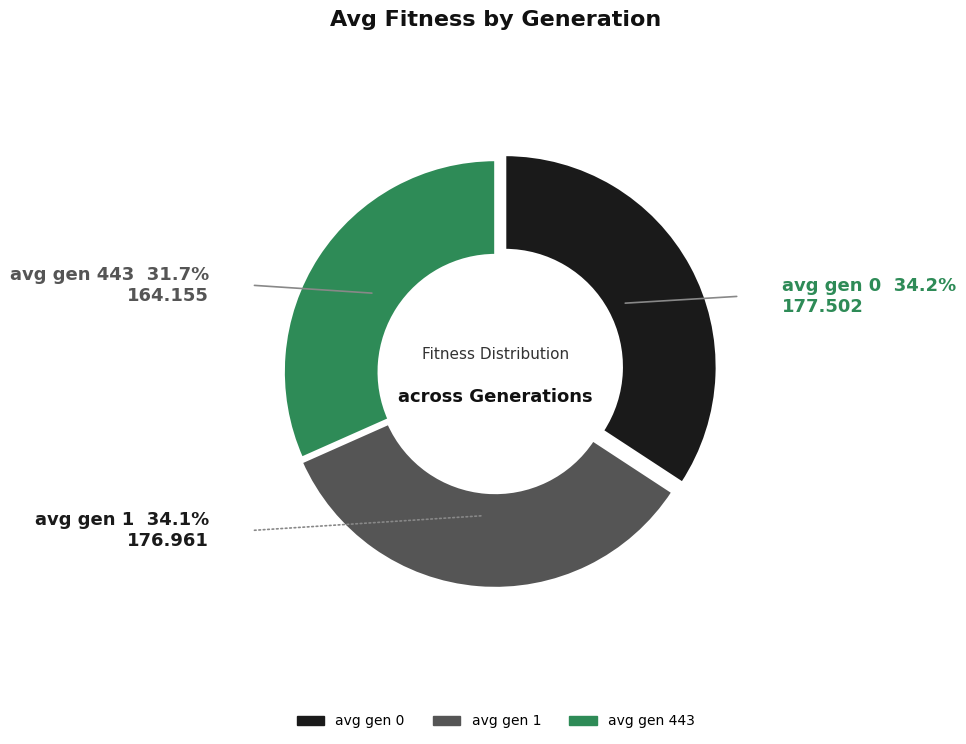

Which slice is the smallest?

avg gen 443